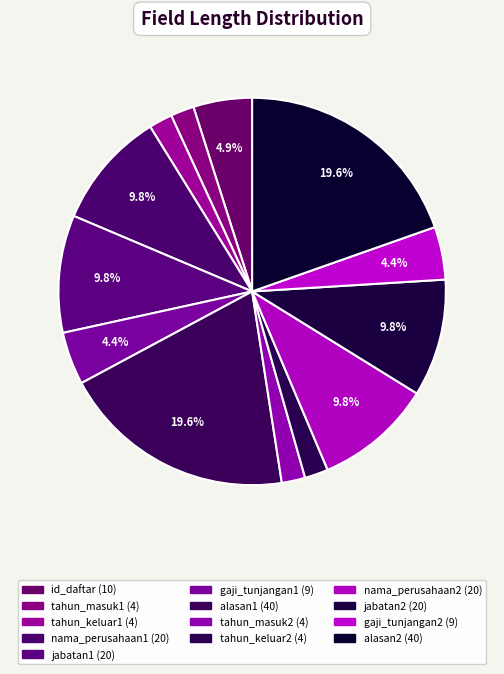

To the nearest percent, what is the difference between the nama_perusahaan1 and tahun_masuk1 slice percentages?

8%